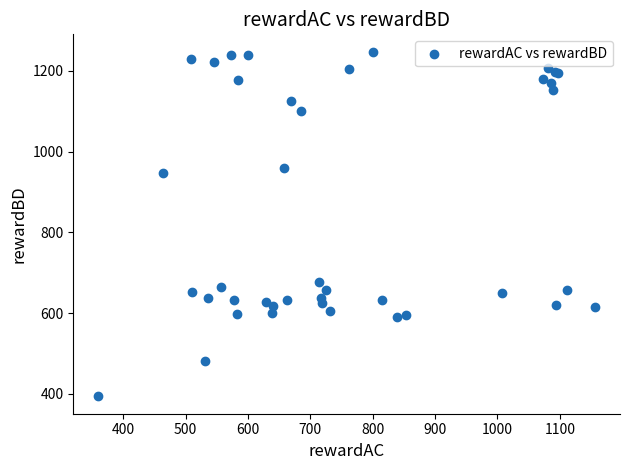

What Y value in the scatter plot is closest to 820?

947.6